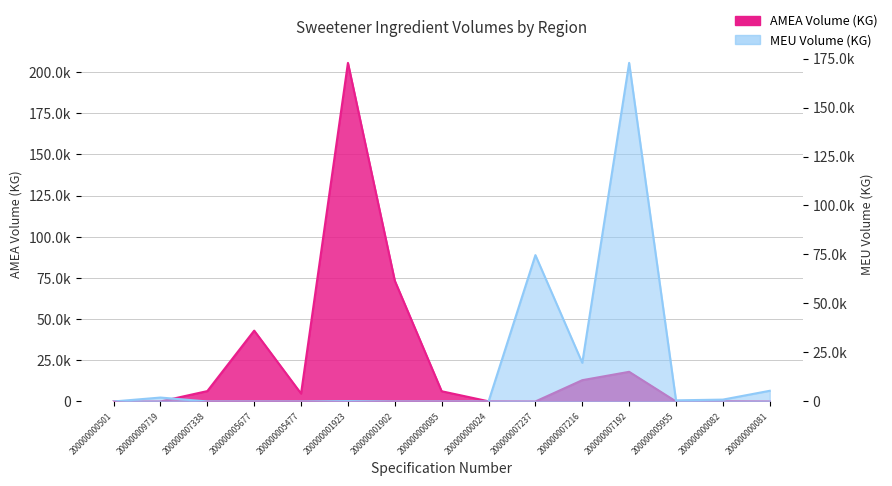

At 200000001923, list the series in order from largest to smallest.

AMEA Volume (KG), MEU Volume (KG)